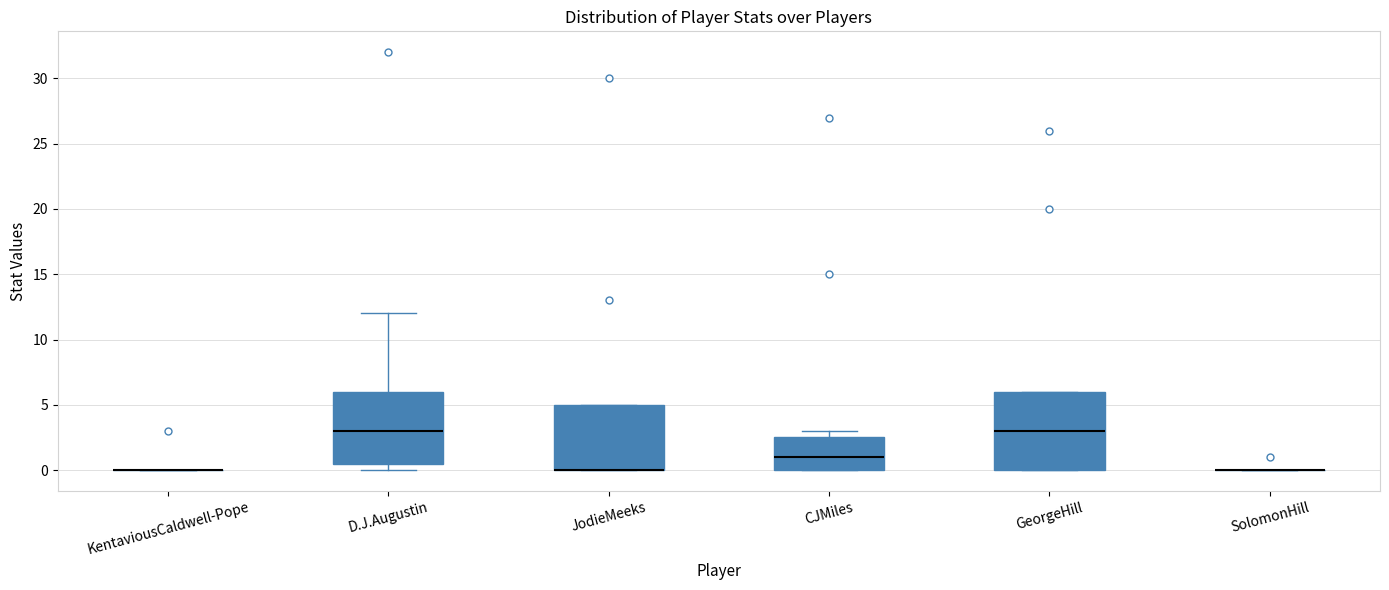

Which box is the tallest, from its lower edge to its upper edge?

GeorgeHill